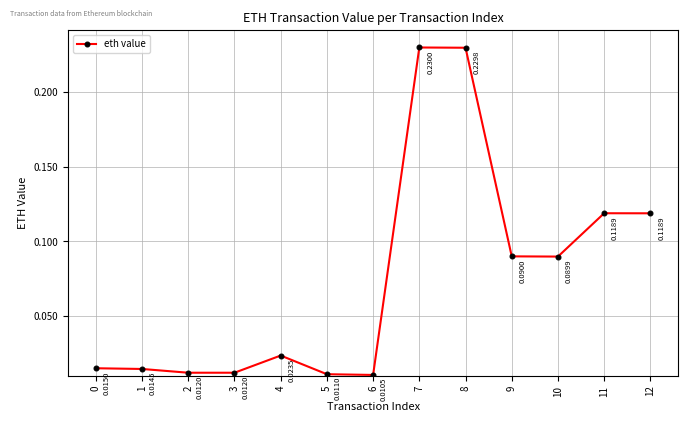

At which label is the value closest to 0?

6